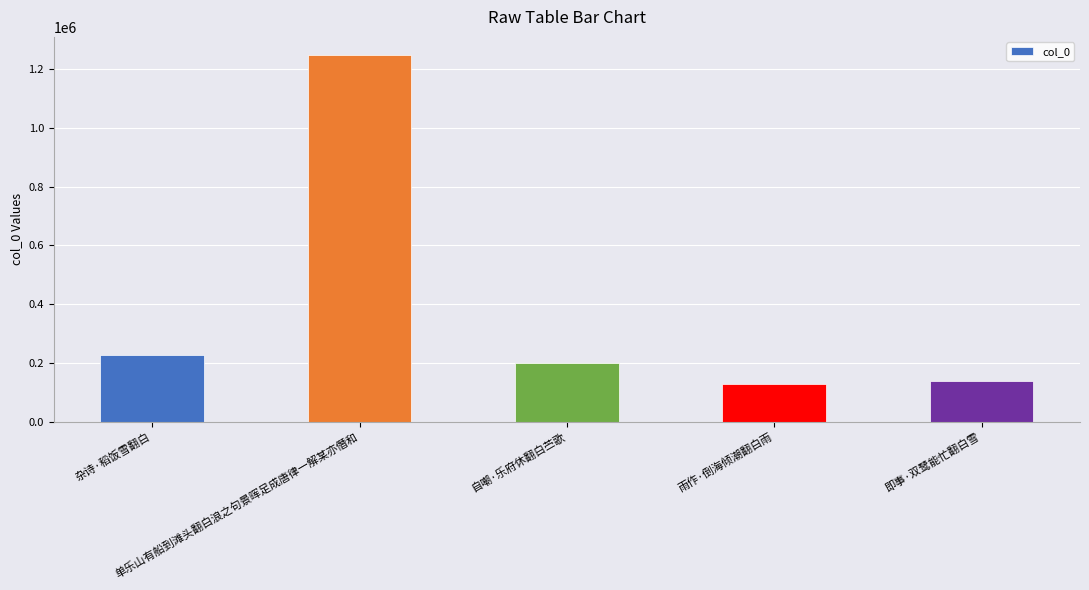

What is the change in value from 单乐山有船到滩头翻白浪之句景晖足成唐律一解某亦僭和 to 即事·双鹭能忙翻白雪?

-1106698